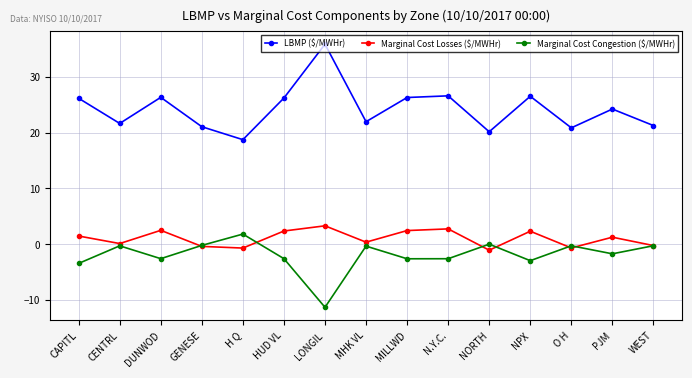

Where is the first local maximum for LBMP ($/MWHr)?

DUNWOD